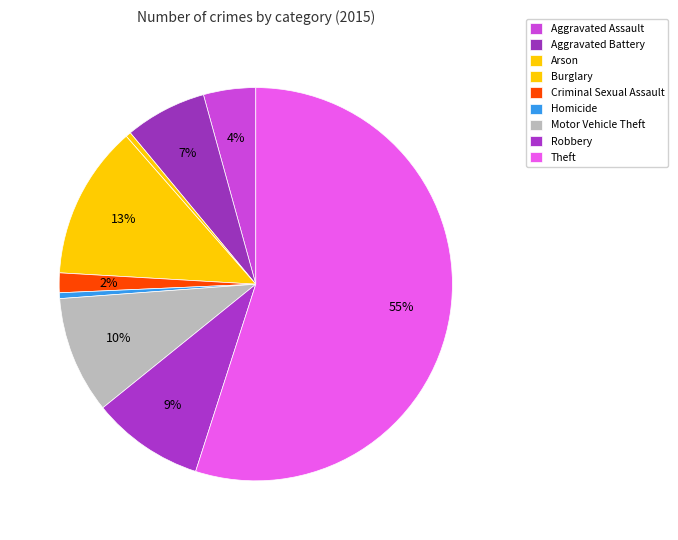

Is the sum of Homicide and Arson greater than half?

No